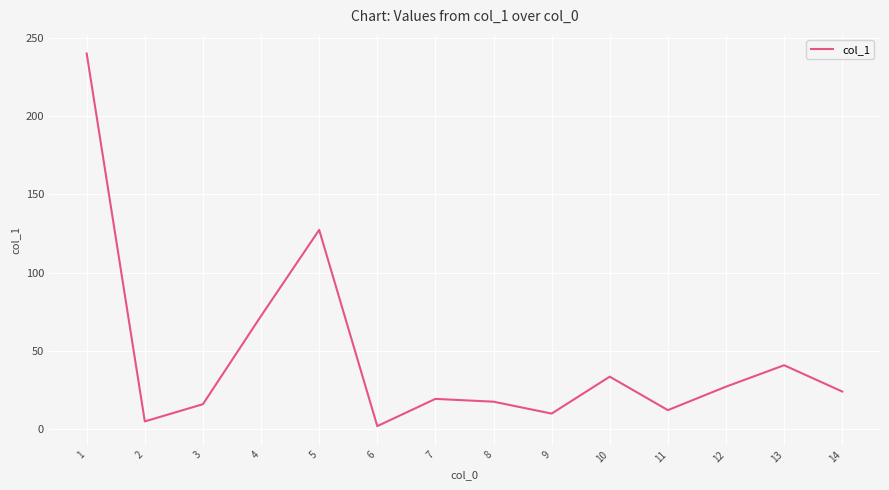

Reading left to right, extract all data points from this chart.

1=240.0	2=4.9	3=15.9	4=72.3	5=127.3	6=1.9	7=19.3	8=17.5	9=9.9	10=33.5	11=12.1	12=27.1	13=40.8	14=24.0